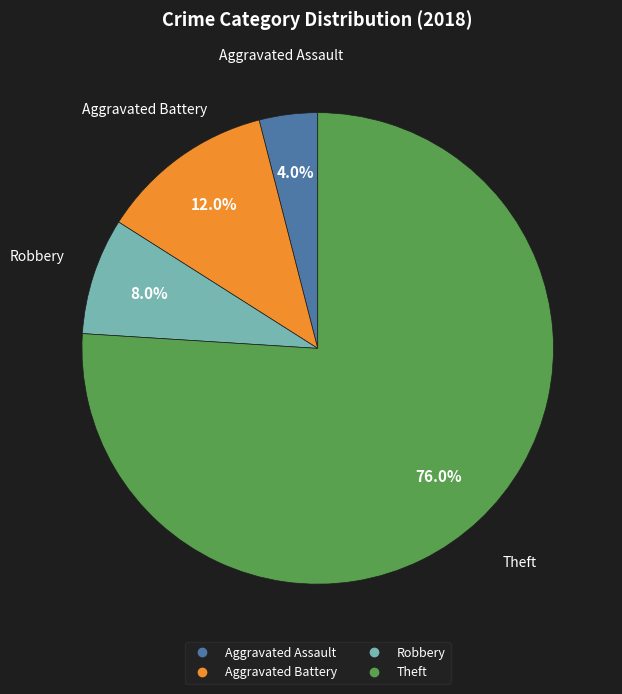

Is there a majority slice in this chart?

Yes